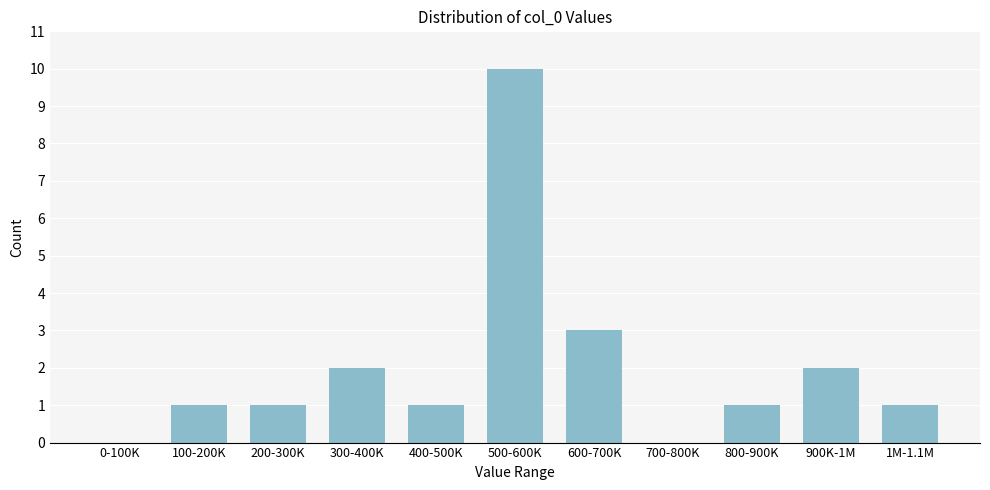

Reading right to left, list all the values displayed in this chart.

1M-1.1M=1	900K-1M=2	800-900K=1	700-800K=0	600-700K=3	500-600K=10	400-500K=1	300-400K=2	200-300K=1	100-200K=1	0-100K=0